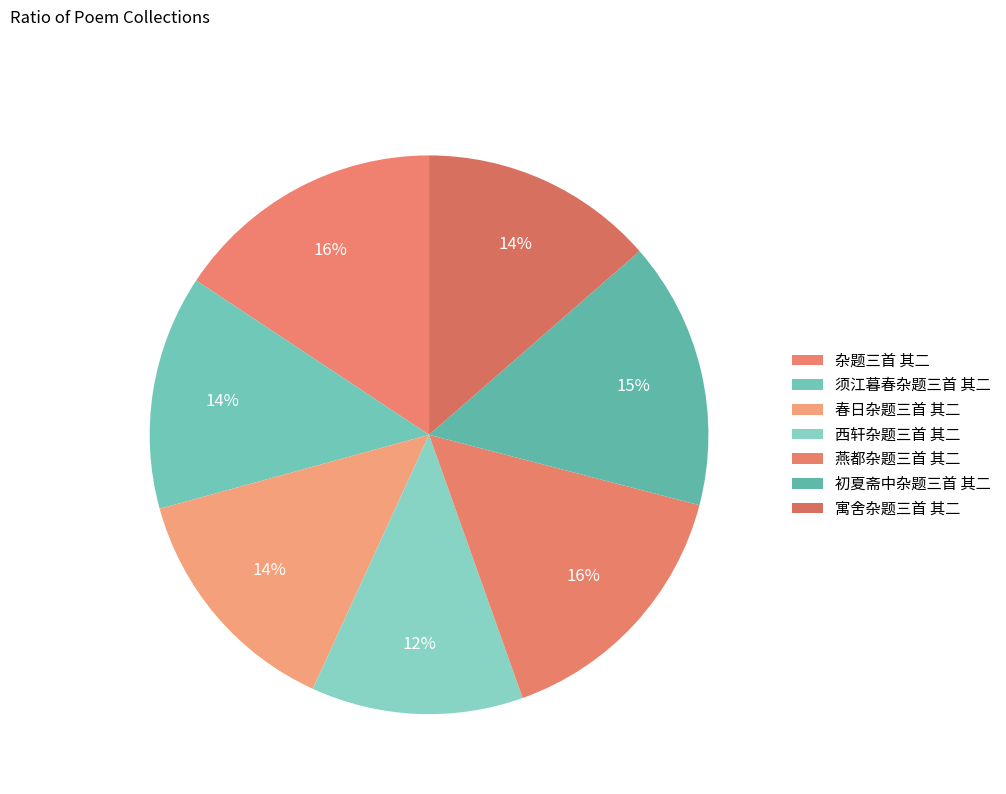

To the nearest percent, what portion does 须江暮春杂题三首 其二 represent?

14%